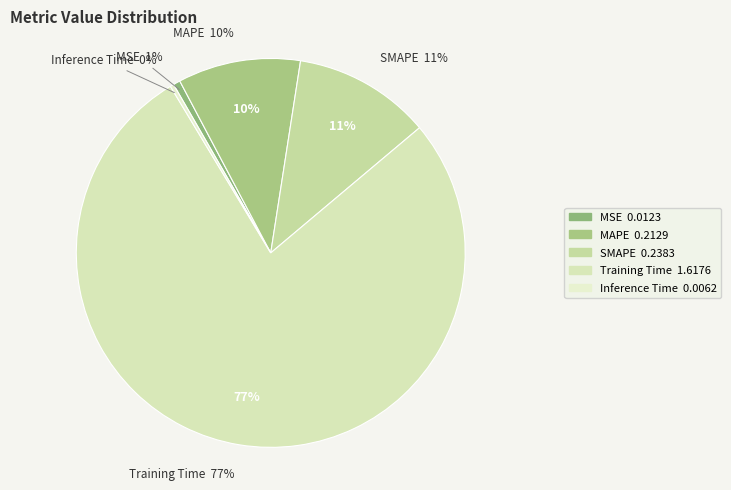

To the nearest percent, what is the difference between the MAPE and Training Time slice percentages?

67%